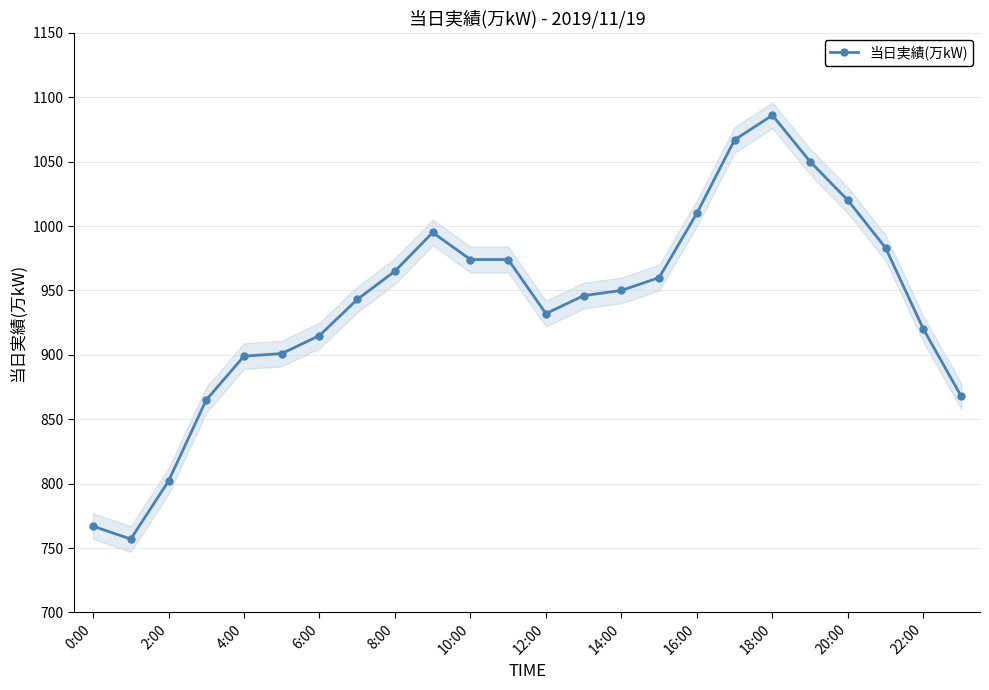

True or false: the data has more than 0 interior local peaks.

True